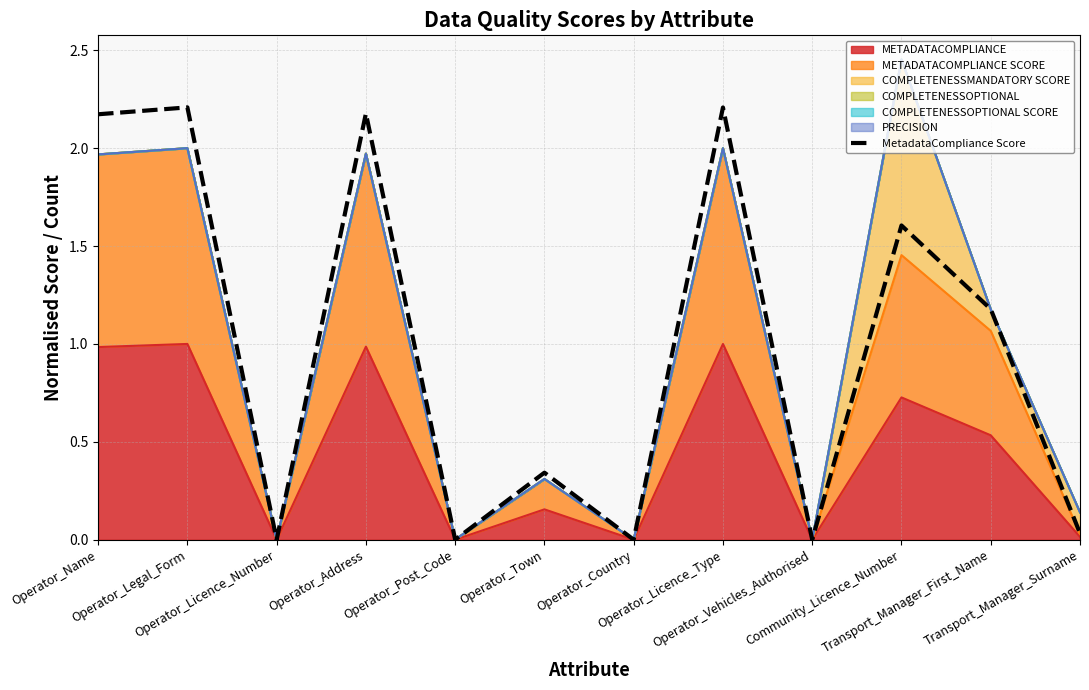

Does the chart have visible grid lines?

Yes